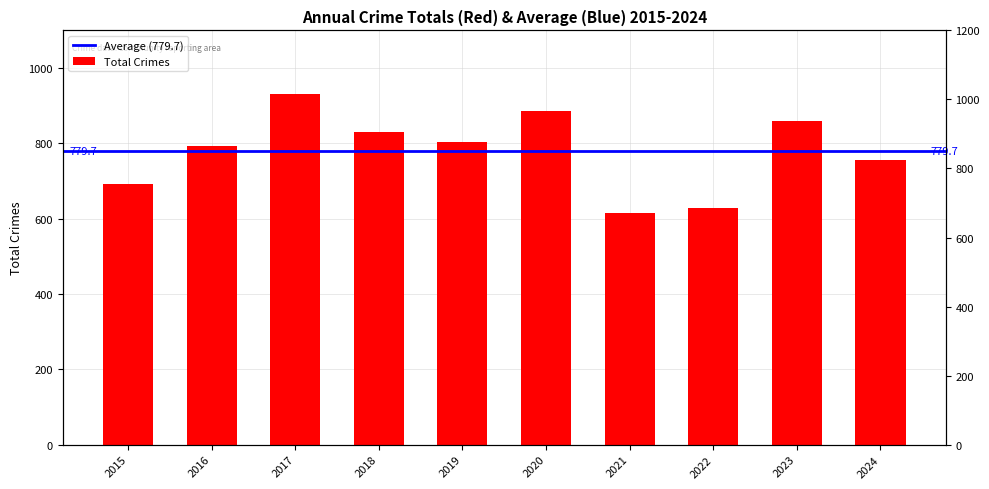

What is the value of the 4th bar from the left?

830